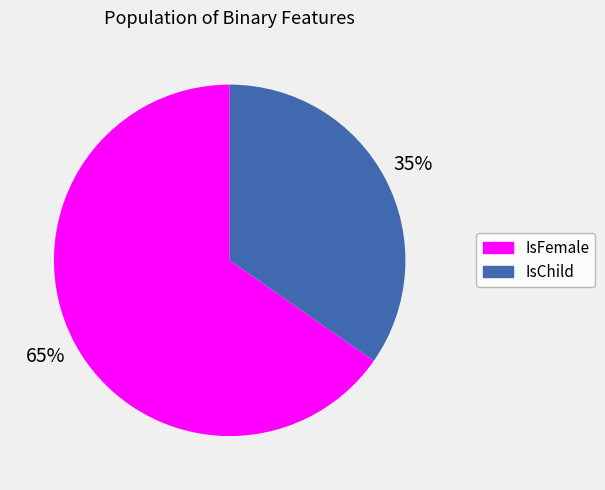

How many slices are in this pie chart?

2